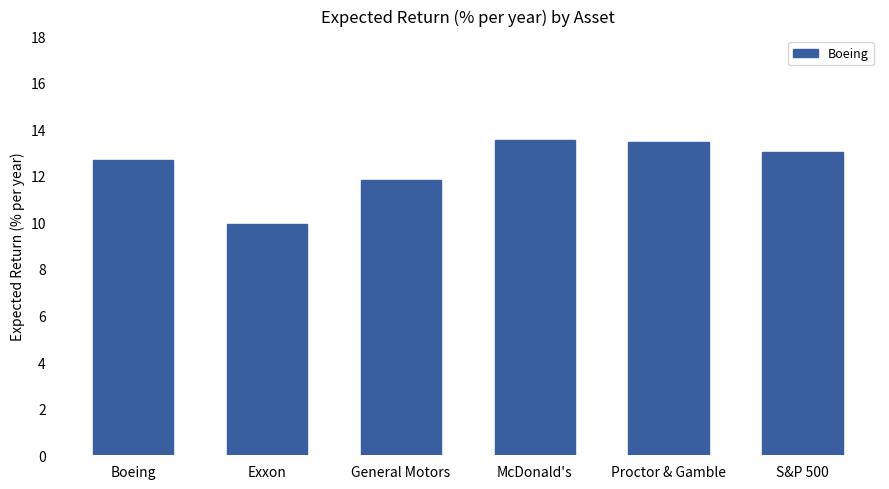

What is the change in value from Exxon to Proctor & Gamble?

+3.5